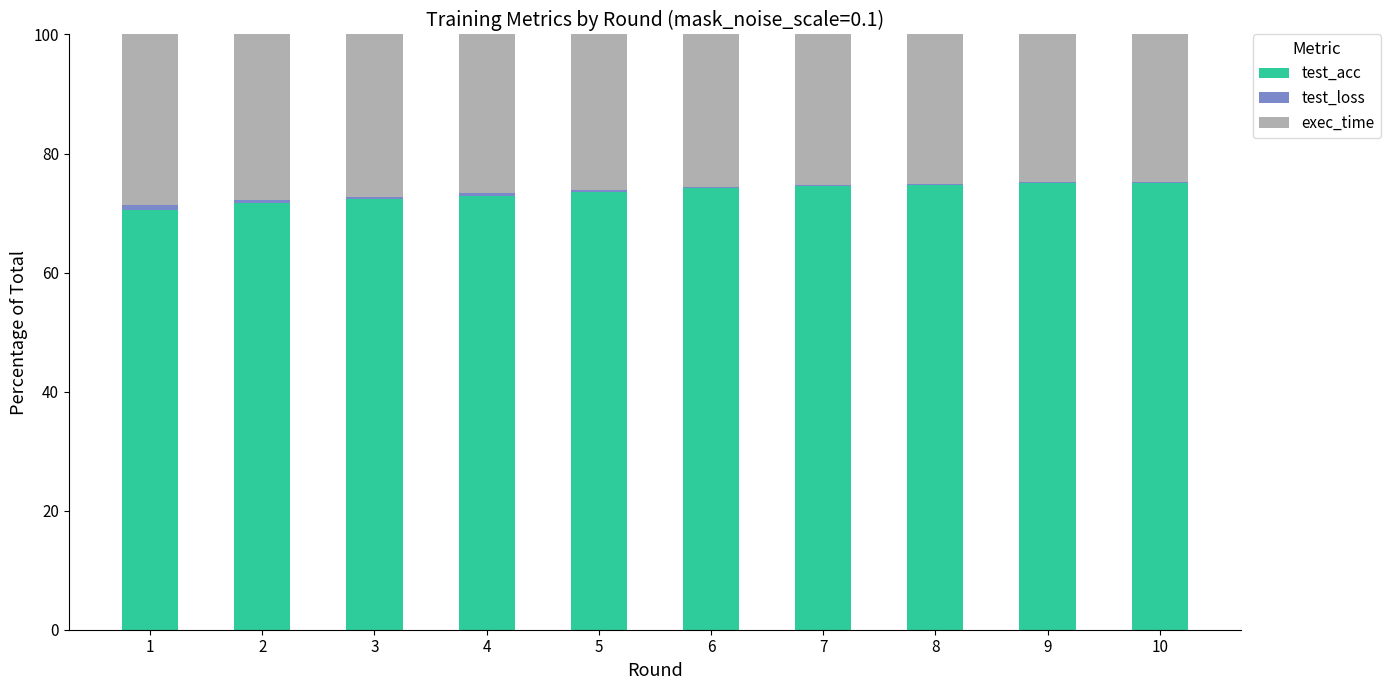

What is the highest value of the test_acc series?

75.1